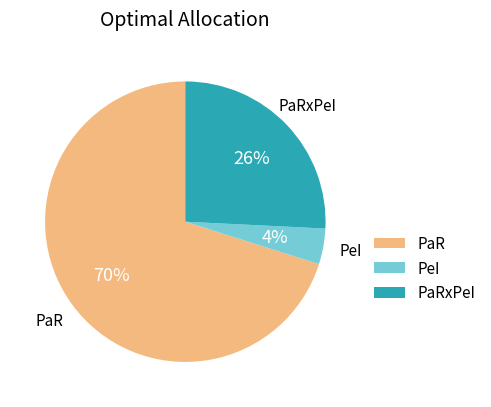

Rank the categories by value from lowest to highest.

PeI, PaRxPeI, PaR